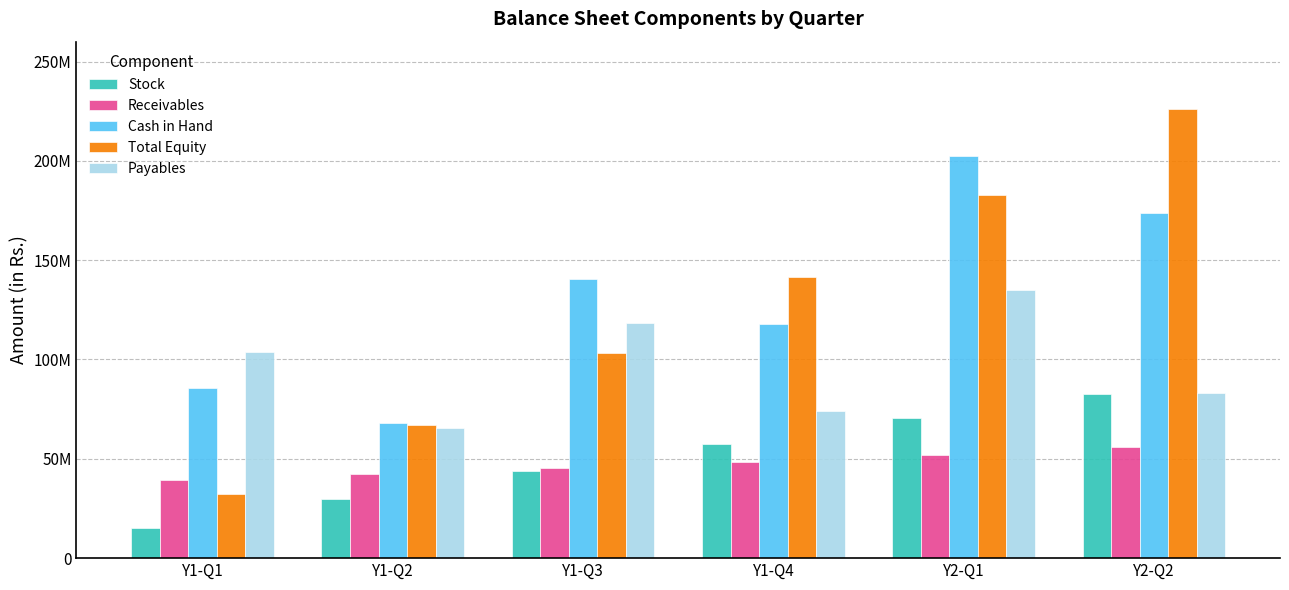

What is the difference between the highest and lowest values at Y1-Q4?

93087808.6